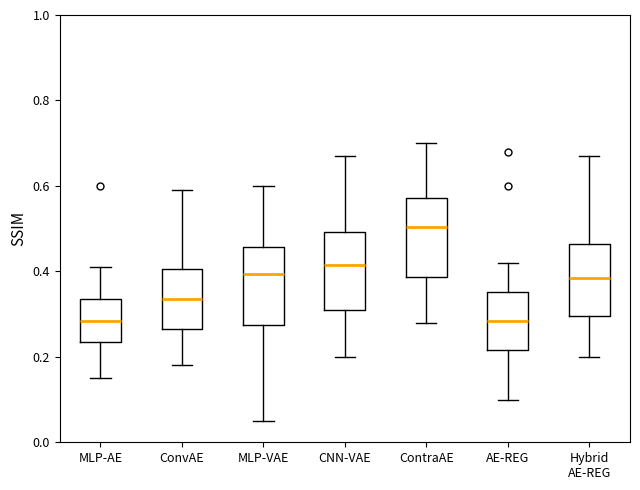

Which box's median line is the highest?

ContraAE